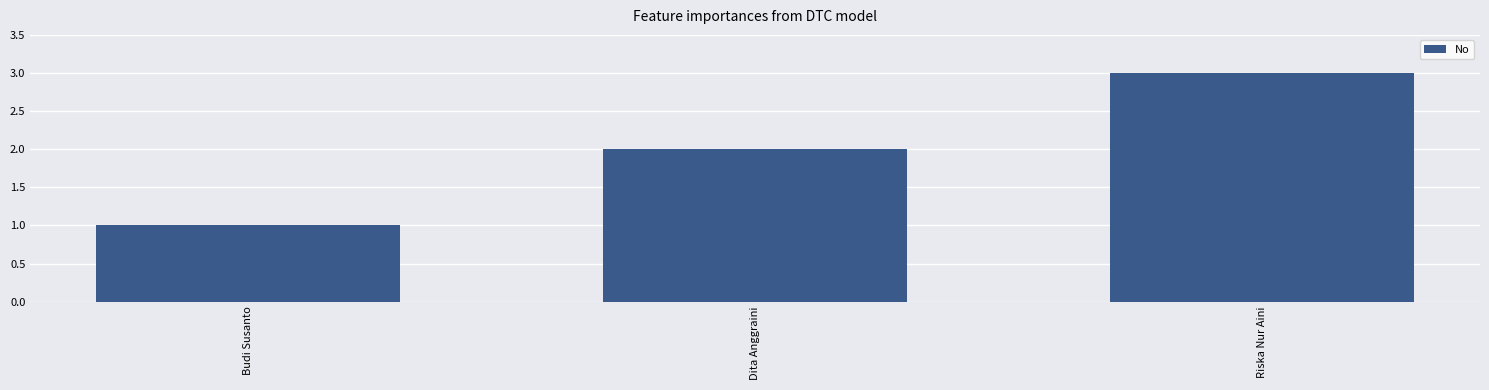

What is the change in value from Dita Anggraini to Riska Nur Aini?

+1